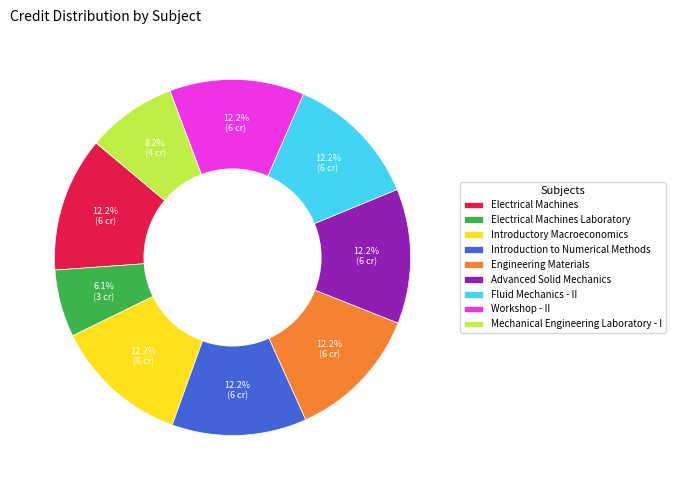

What percentage is NOT represented by Introductory Macroeconomics?

87.8%